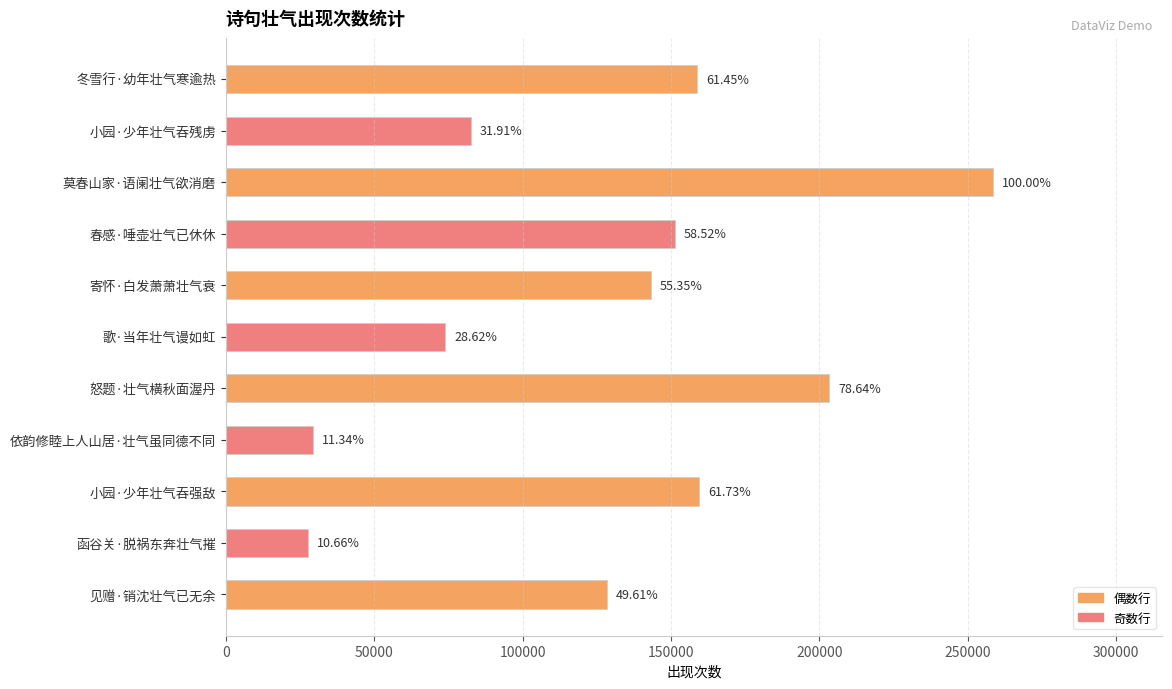

Are the bars horizontal?

Yes